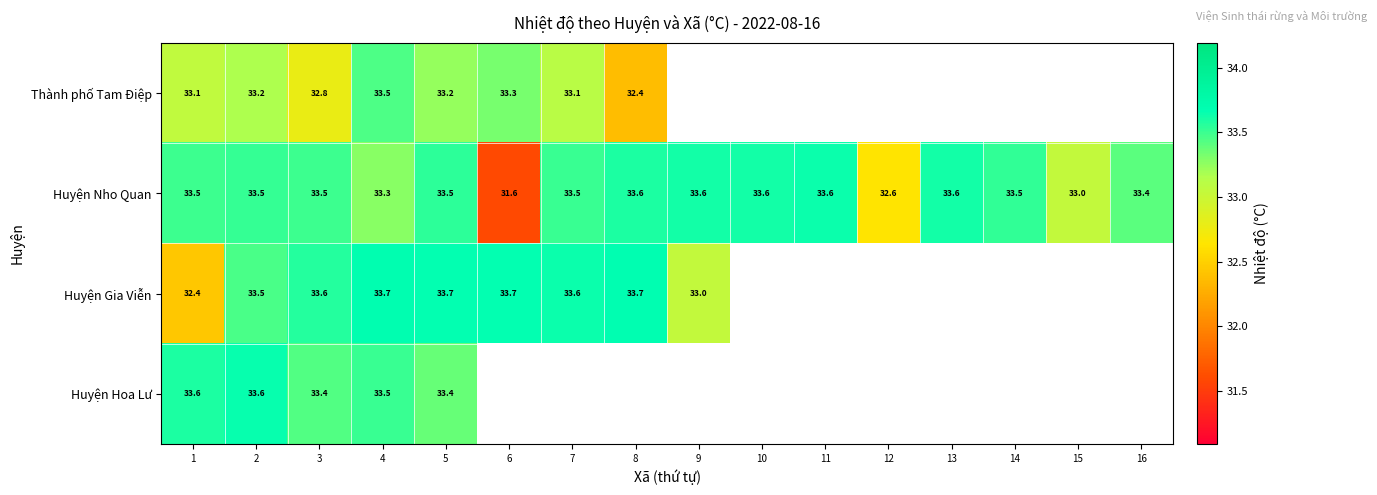

What is the difference between the maximum and minimum values in the Thành phố Tam Điệp series?

1.1